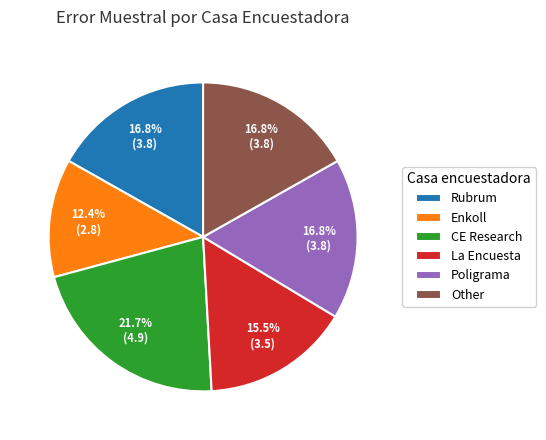

How many slices are in this pie chart?

6